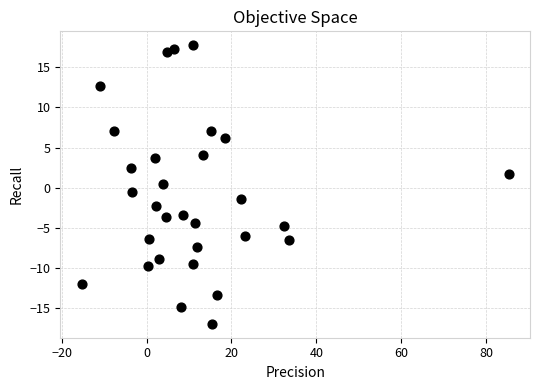

What is the range of X values (max minus min)?

100.7